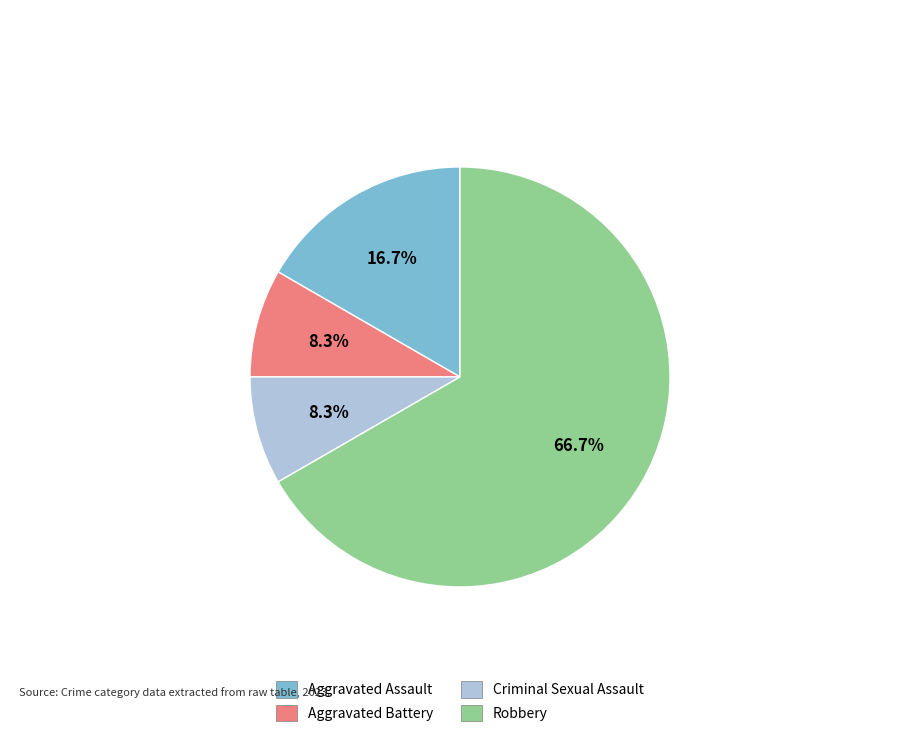

How many slices are in this pie chart?

4